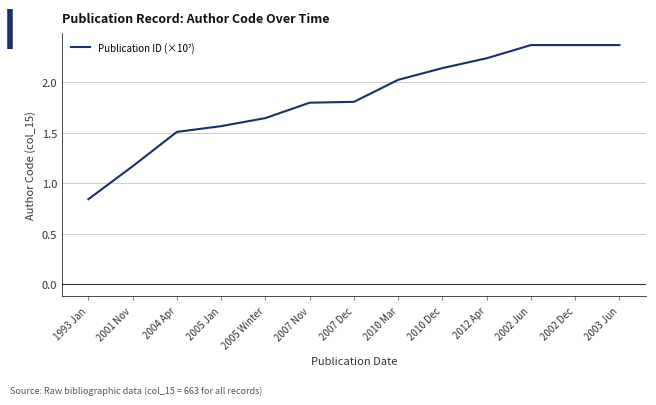

Does the chart have visible grid lines?

Yes